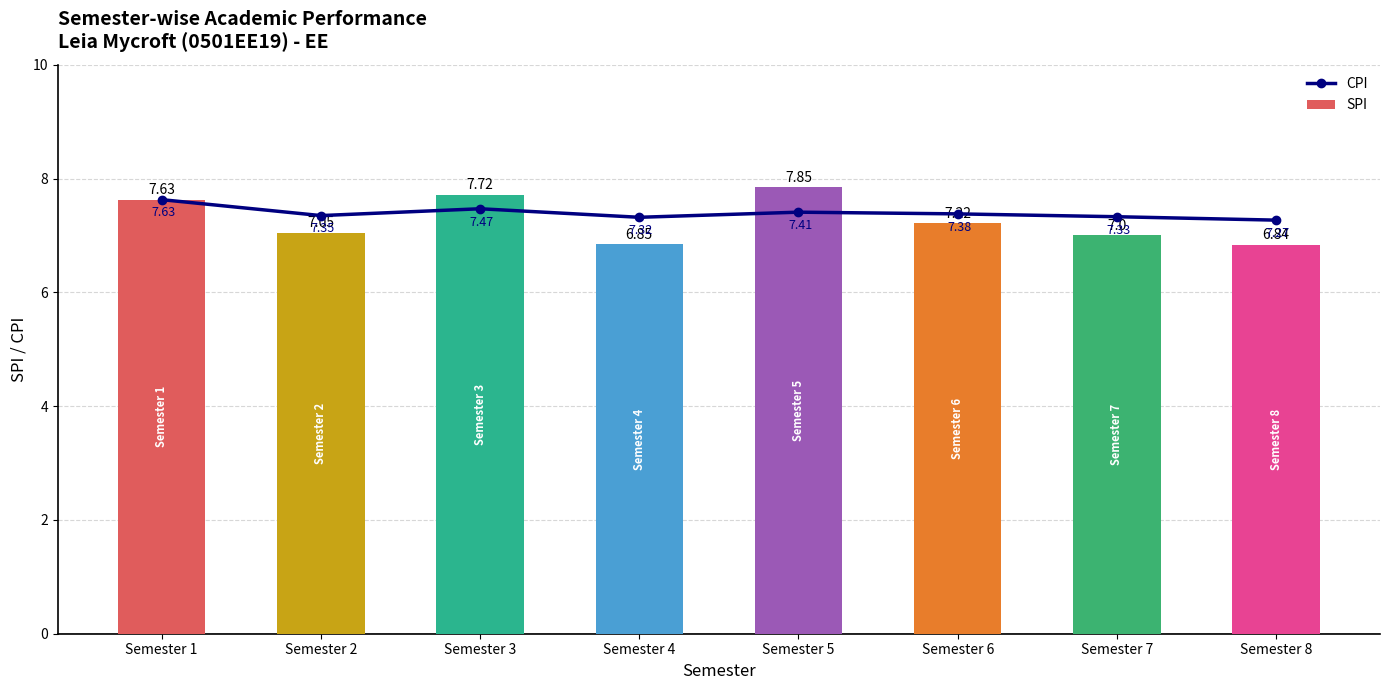

Between Semester 1 and Semester 8, which is larger?

Semester 1